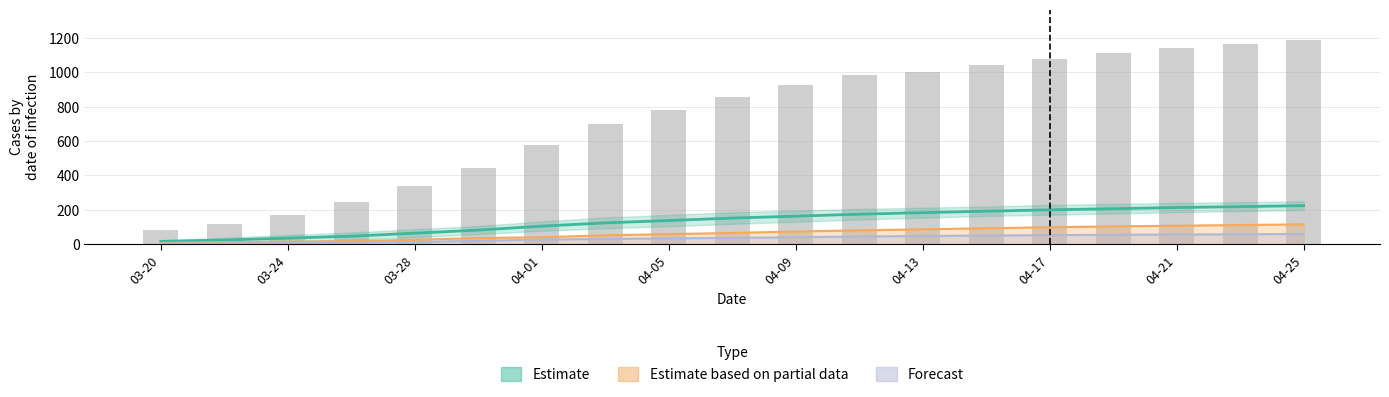

Is it true that the value at 03-20 is 128?

False